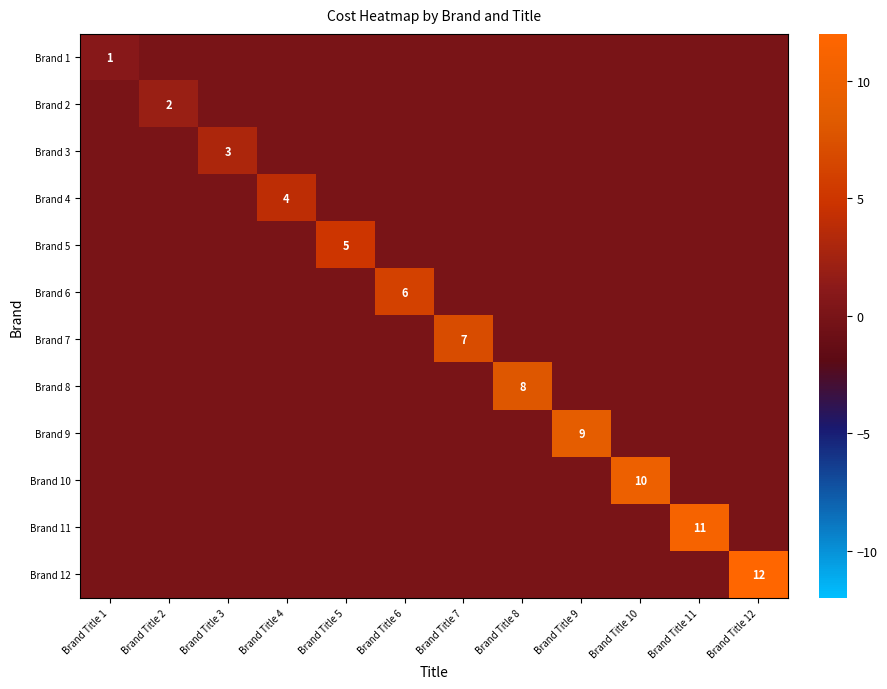

Count the Brand 2 values in the range 0 to 1.

11